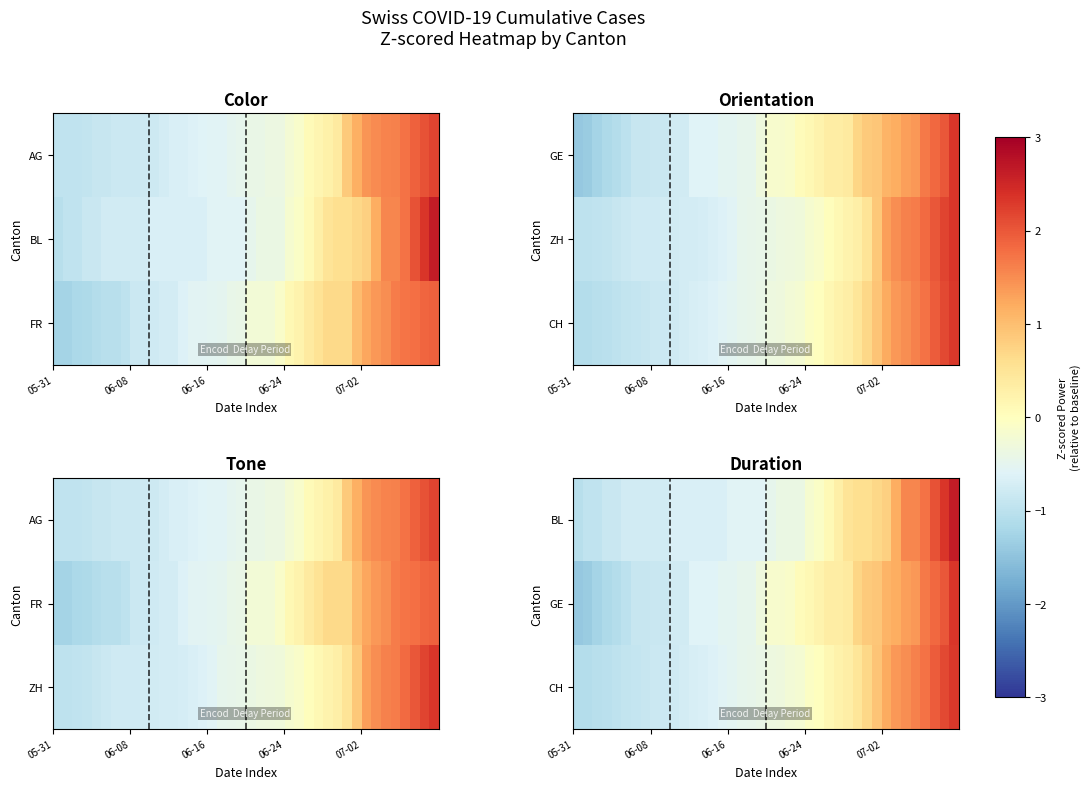

What is the maximum value shown in the chart?

2.6